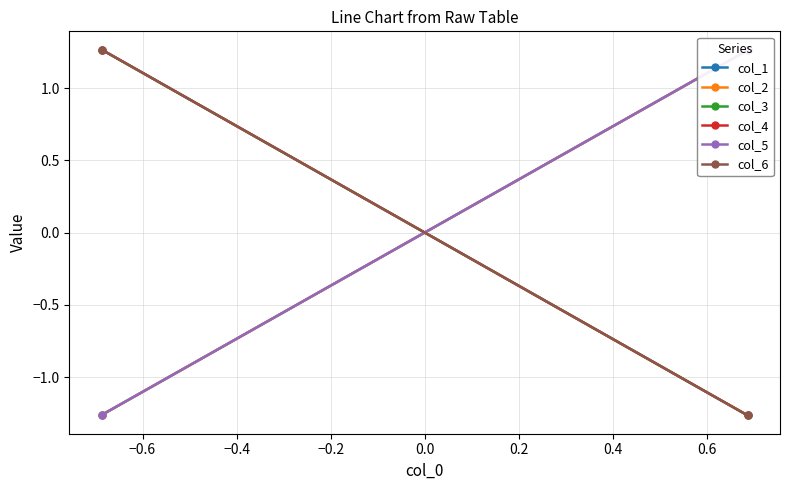

How many values in col_3 are above zero?

1